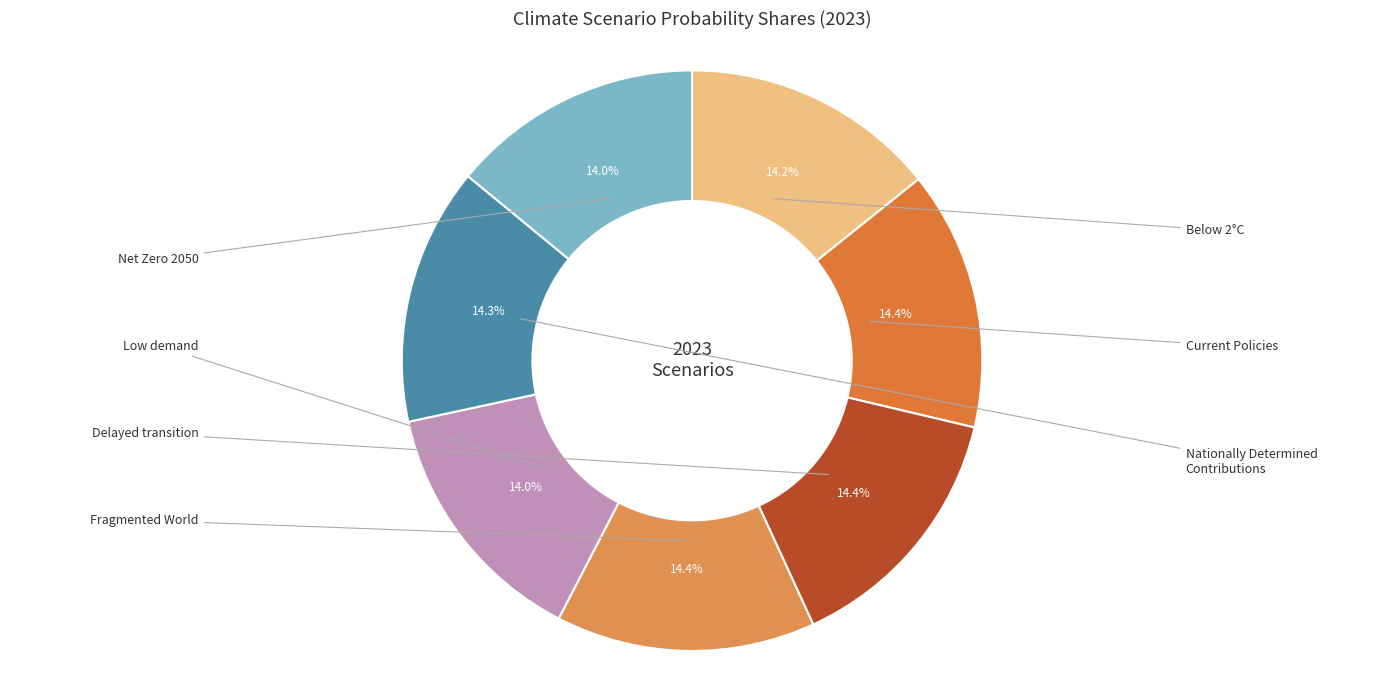

To the nearest percent, what portion does Net Zero 2050 represent?

14%